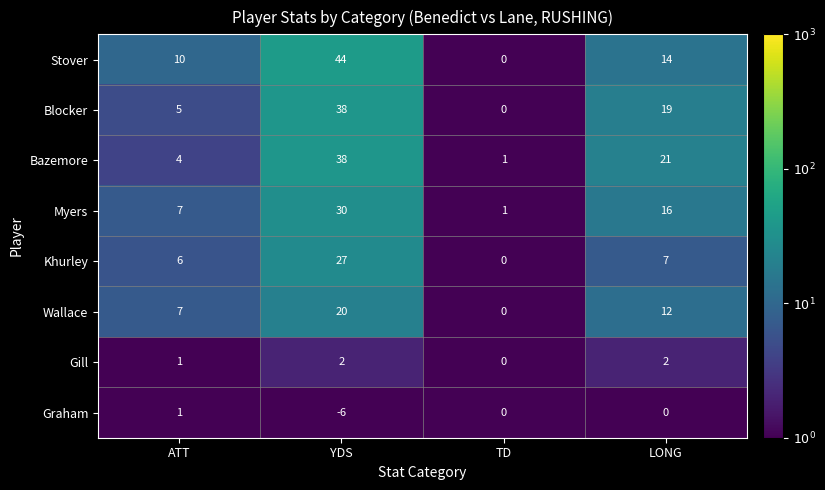

Rank the series at LONG from highest to lowest value.

Bazemore, Blocker, Myers, Stover, Wallace, Khurley, Gill, Graham